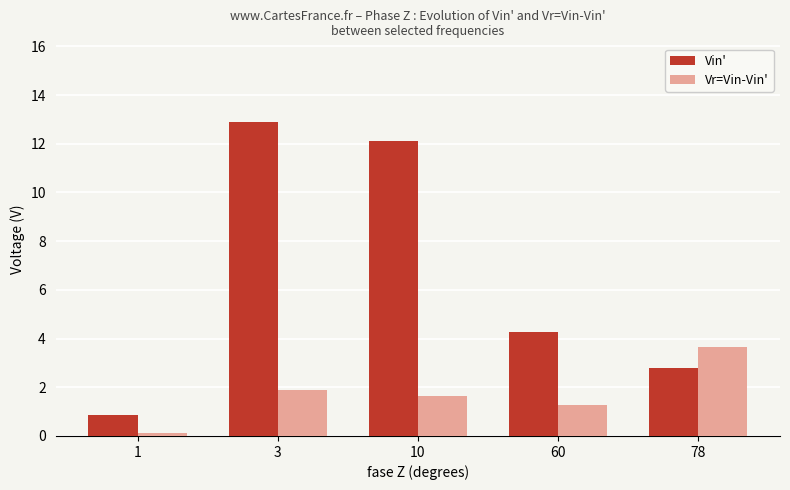

What is the greatest value displayed?

12.9